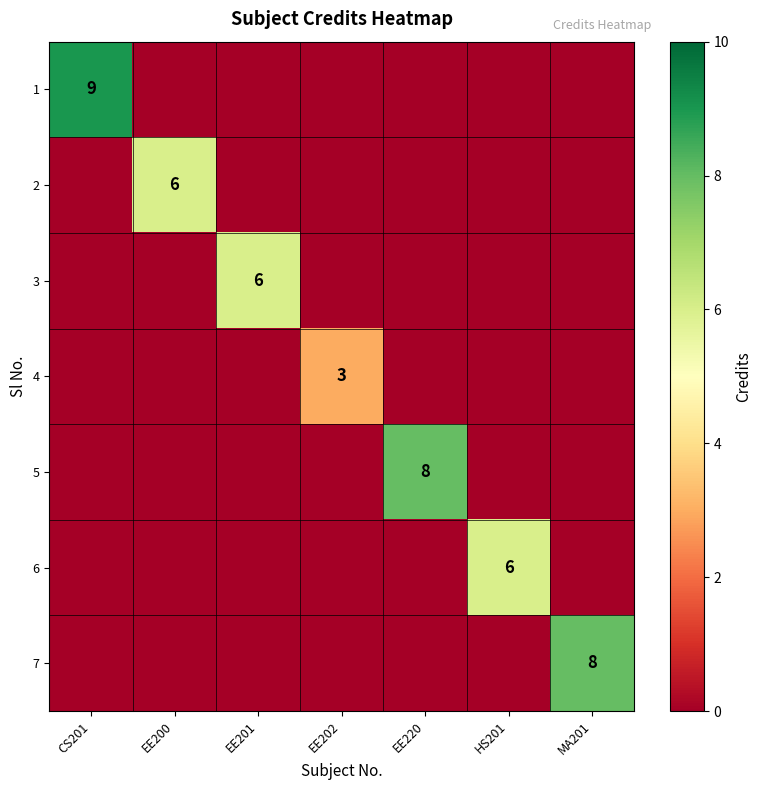

The value of 4 at MA201 is 0. True or false?

True